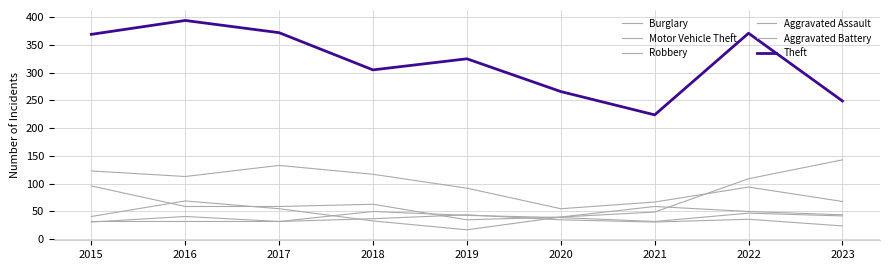

List the labels in order of Robbery value, largest first.

2016, 2021, 2017, 2022, 2023, 2015, 2020, 2018, 2019